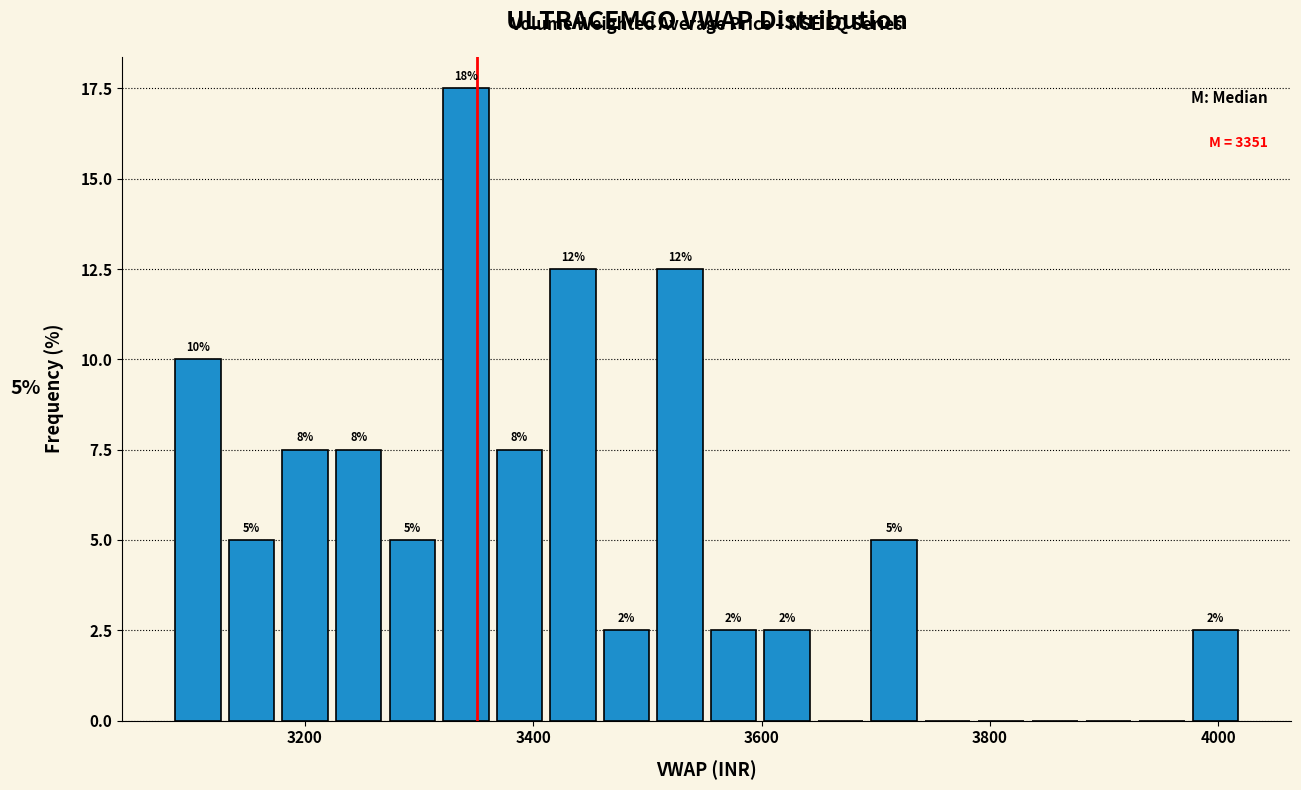

Read against the x-axis, roughly where is the centre of the tallest bar?

3340